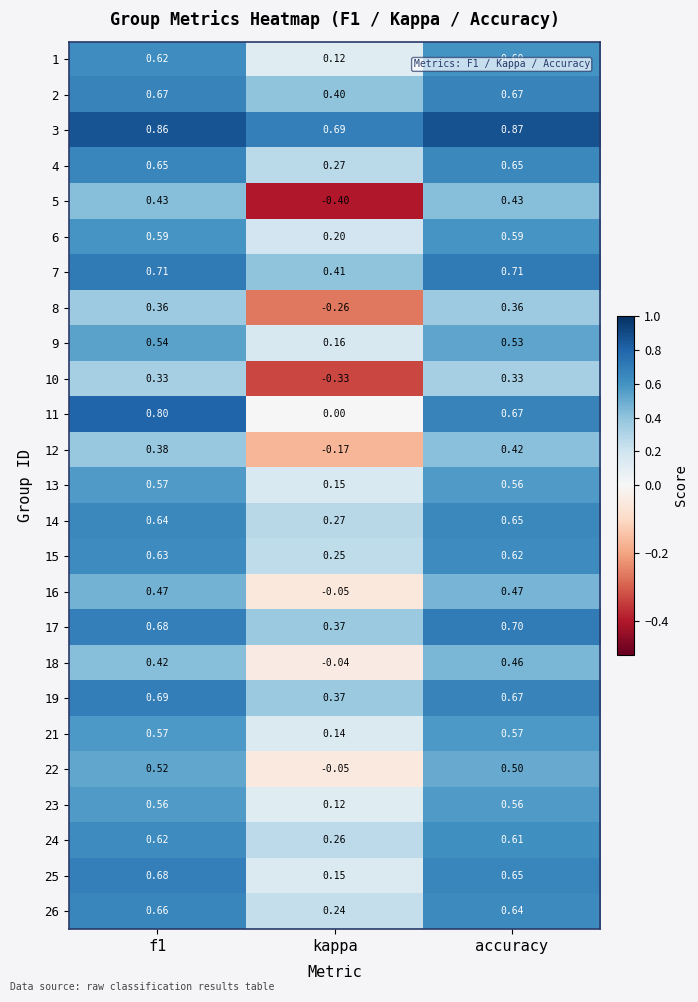

What is the difference between the highest and lowest values at kappa?

1.1